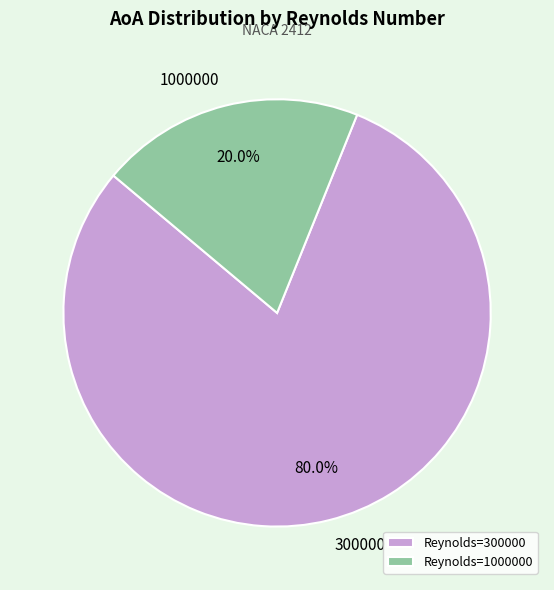

Rank the categories by value from lowest to highest.

1000000, 300000